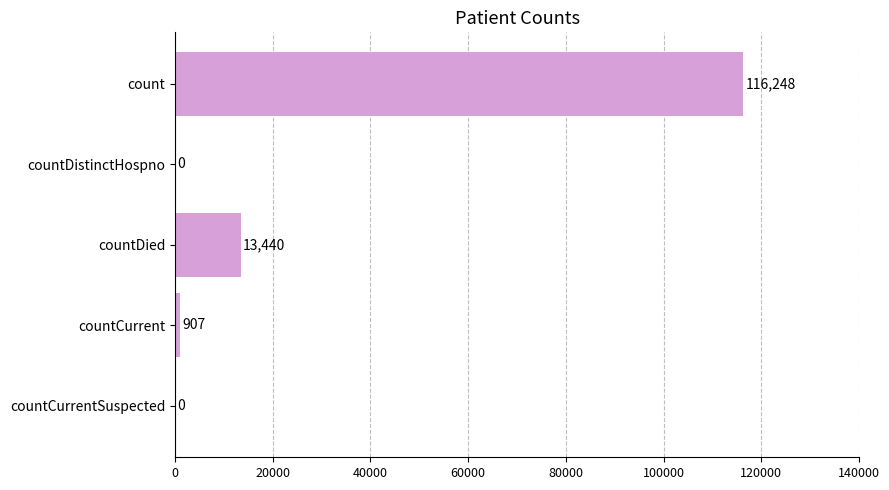

True or false: the data shows 13440 at countDied.

True